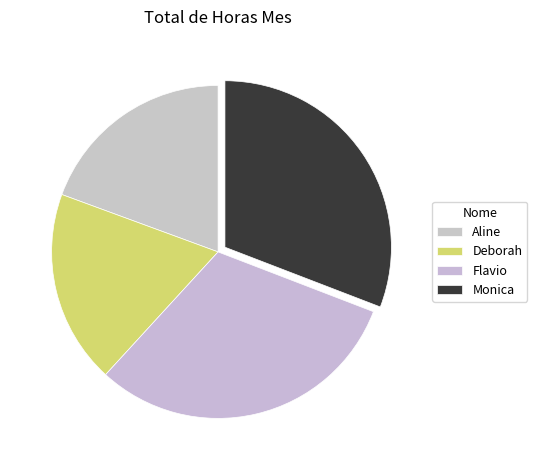

To the nearest percent, what portion does Flavio represent?

31%